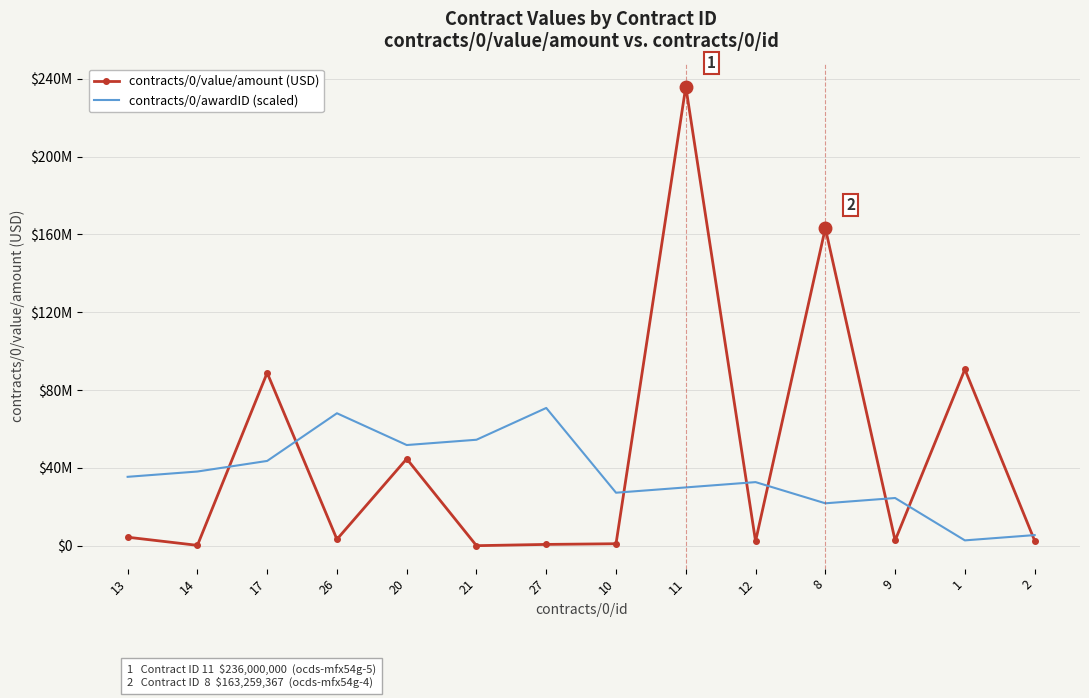

Which category has the highest value in the contracts/0/value/amount (USD) series?

11